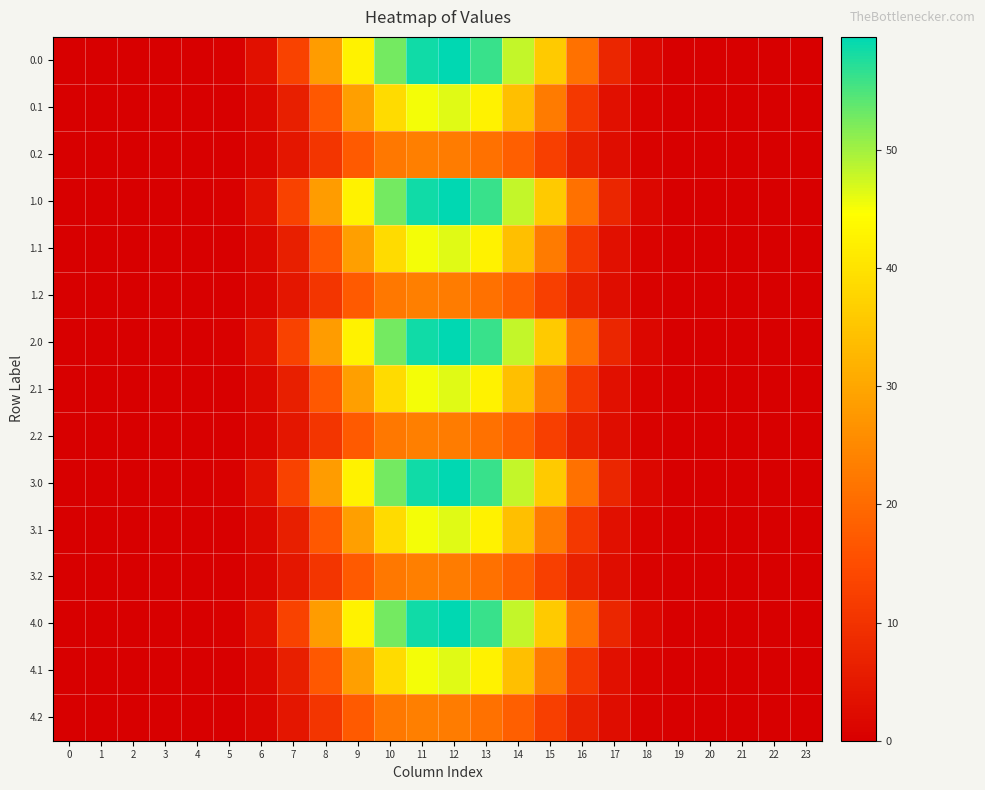

Count the number of data series in this chart.

15